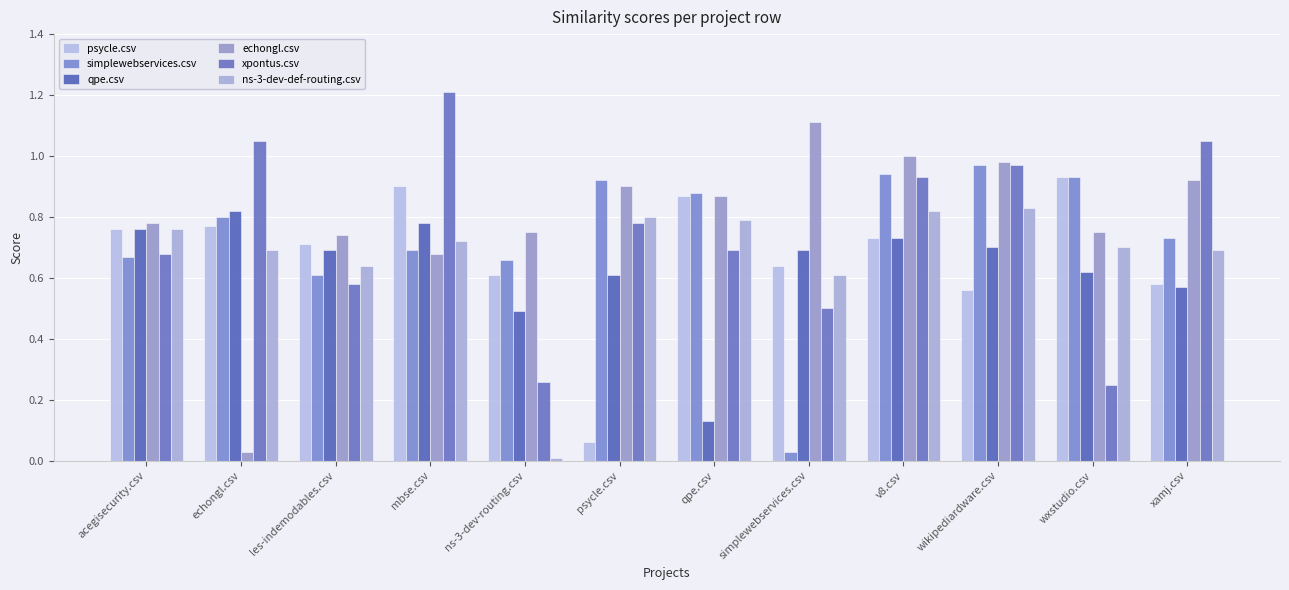

True or false: xpontus.csv has a value of 0.9 at simplewebservices.csv.

False